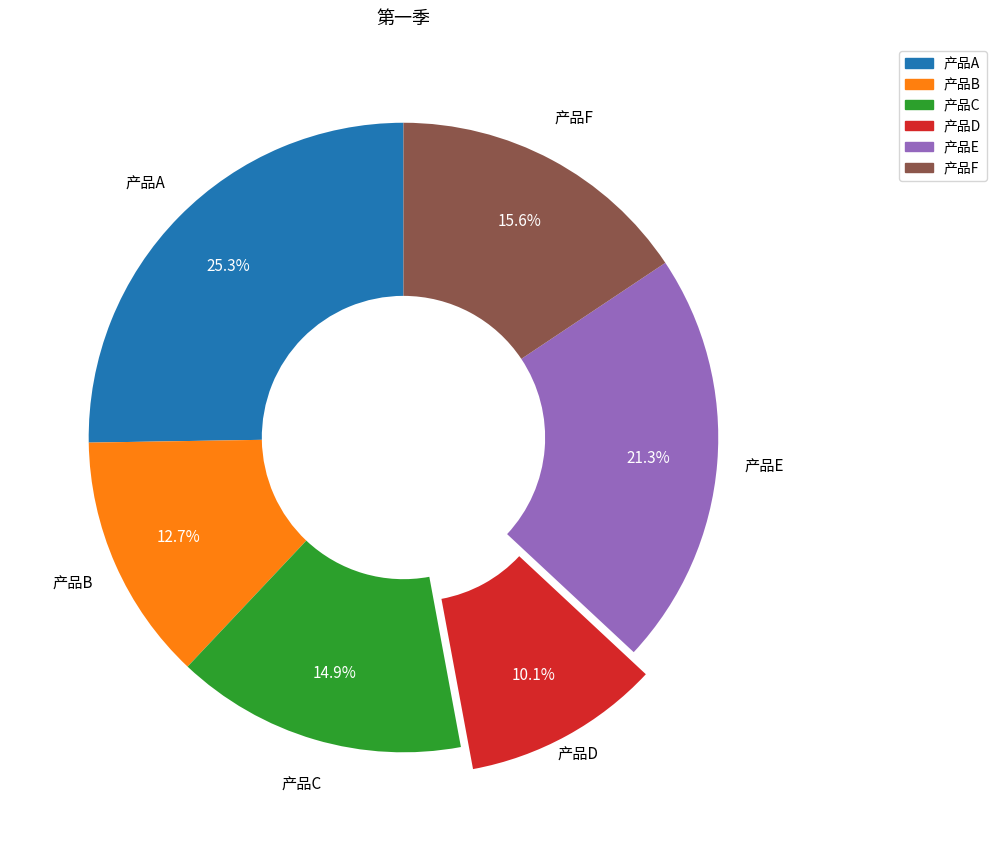

Is it true that 产品C is 29% of the pie?

False